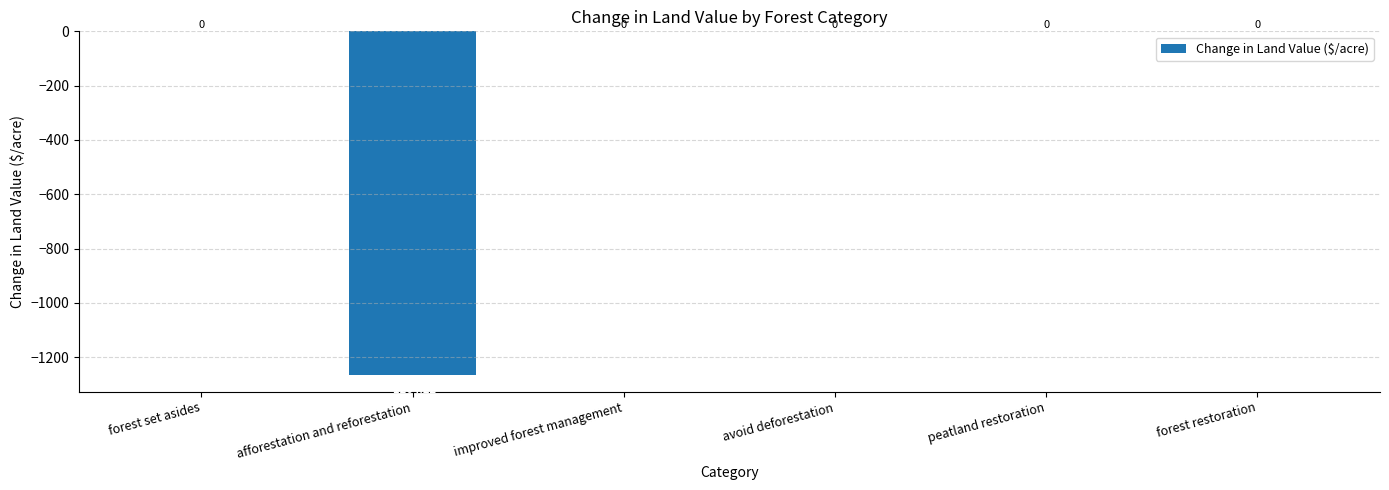

What value does the data have at afforestation and reforestation?

-1264.2